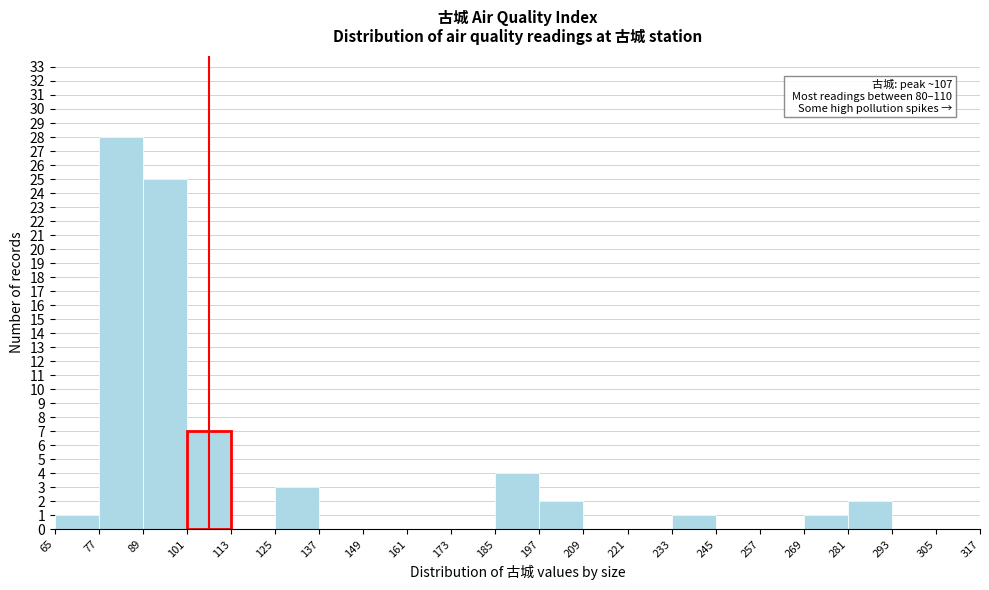

Which range on the x-axis has the tallest bar?

77 to 89